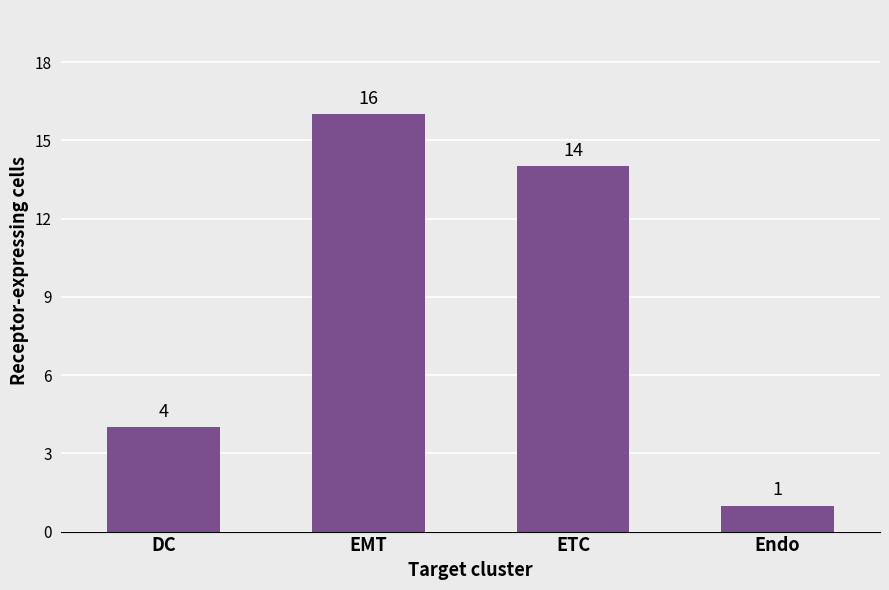

What value does the data have at EMT?

16